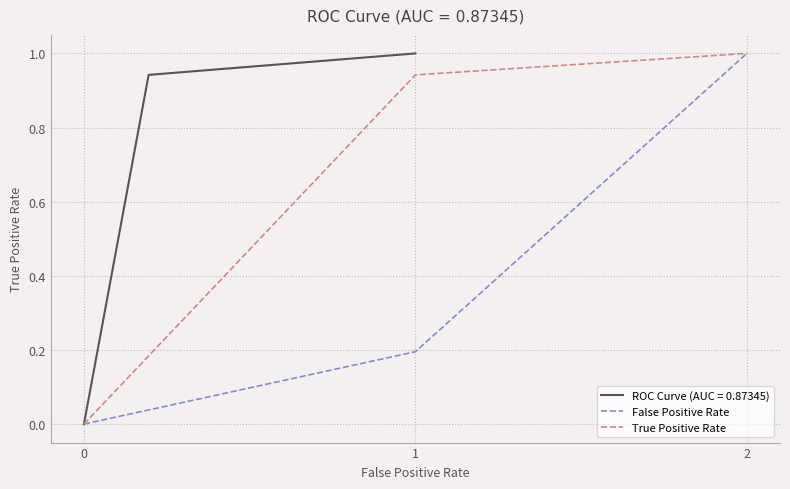

List the labels in order of True Positive Rate value, largest first.

2, 1, 0